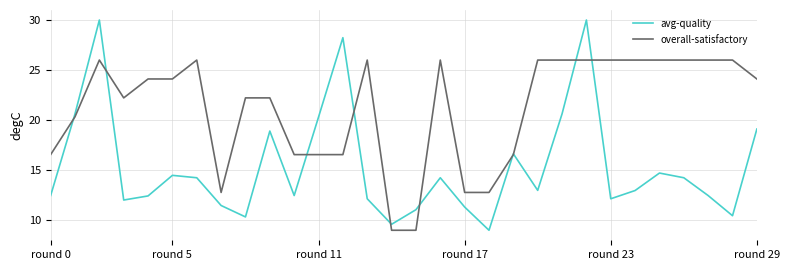

Which series has the largest total across all categories?

overall-satisfactory